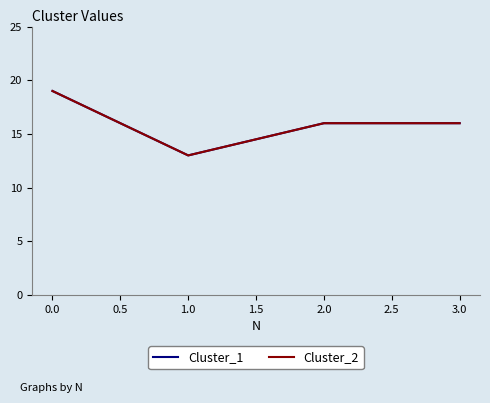

Reading right to left, what are all the values shown in this chart?

Cluster_1: 16	16	13	19
Cluster_2: 16	16	13	19